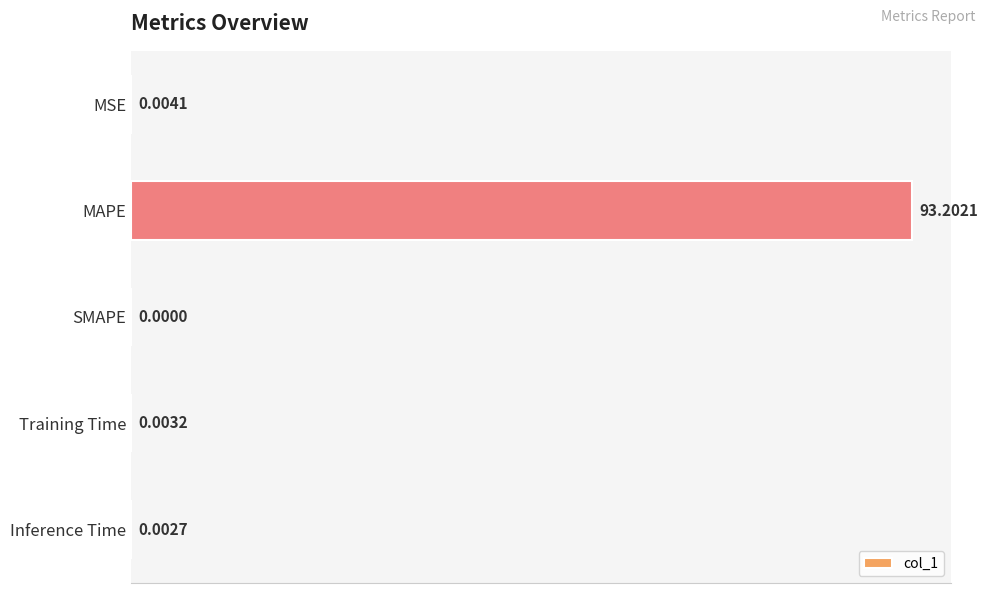

At which label is the value closest to 46?

MSE